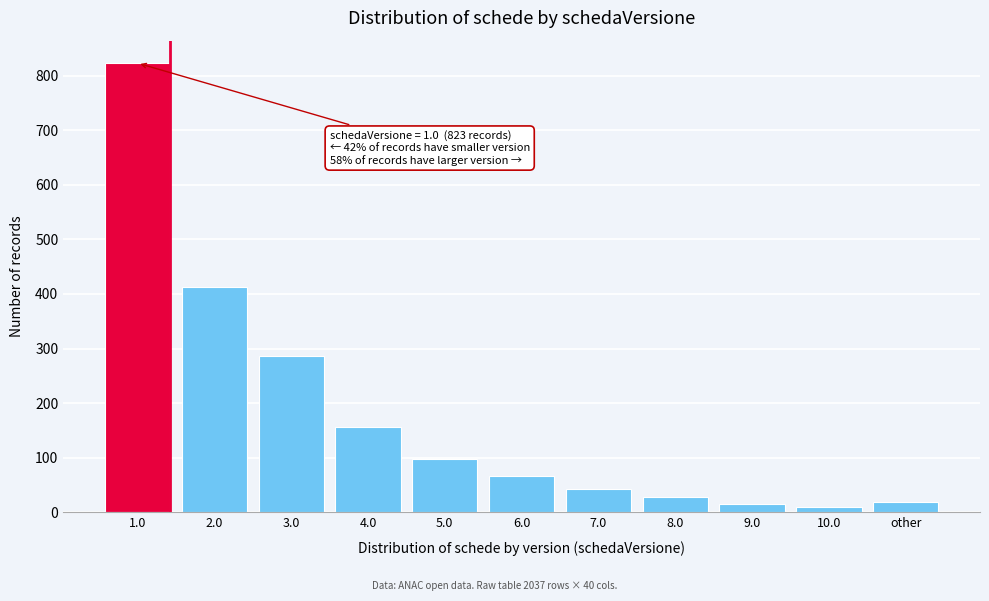

Reading left to right, list all the values displayed in this chart.

823	412	287	156	98	67	43	28	15	9	19